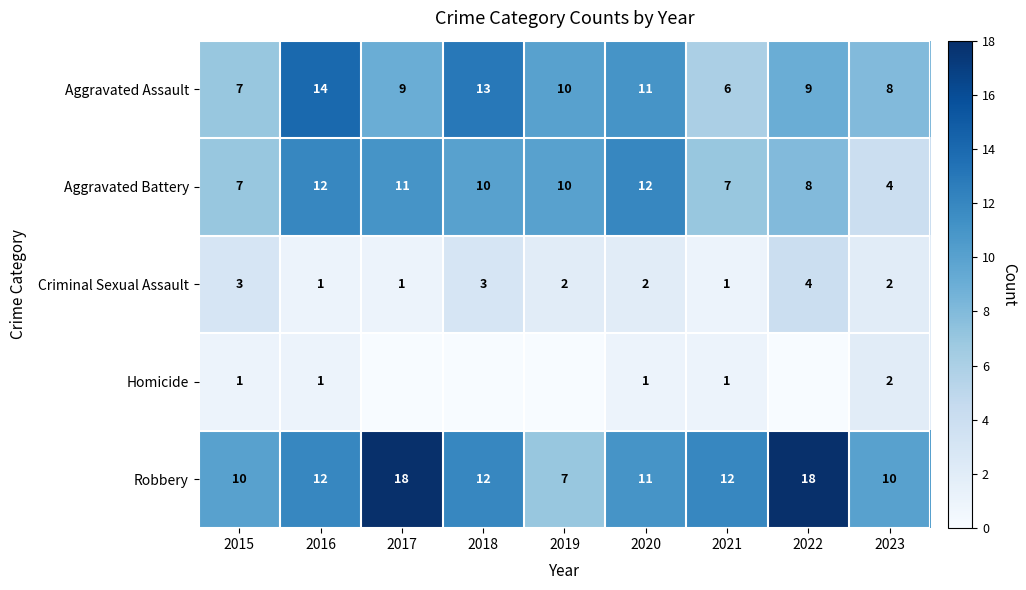

What is the sum of all Aggravated Battery values?

81